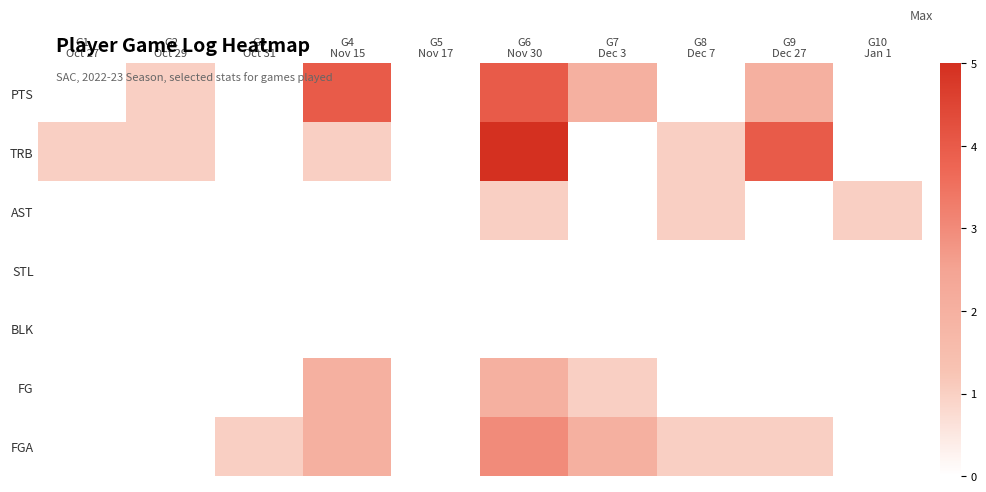

Reading left to right, extract all data points from this chart.

PTS: G1
Oct 27=0	G2
Oct 29=1	G3
Oct 31=0	G4
Nov 15=4	G5
Nov 17=0	G6
Nov 30=4	G7
Dec 3=2	G8
Dec 7=0	G9
Dec 27=2	G10
Jan 1=0
TRB: G1
Oct 27=1	G2
Oct 29=1	G3
Oct 31=0	G4
Nov 15=1	G5
Nov 17=0	G6
Nov 30=5	G7
Dec 3=0	G8
Dec 7=1	G9
Dec 27=4	G10
Jan 1=0
AST: G1
Oct 27=0	G2
Oct 29=0	G3
Oct 31=0	G4
Nov 15=0	G5
Nov 17=0	G6
Nov 30=1	G7
Dec 3=0	G8
Dec 7=1	G9
Dec 27=0	G10
Jan 1=1
STL: G1
Oct 27=0	G2
Oct 29=0	G3
Oct 31=0	G4
Nov 15=0	G5
Nov 17=0	G6
Nov 30=0	G7
Dec 3=0	G8
Dec 7=0	G9
Dec 27=0	G10
Jan 1=0
BLK: G1
Oct 27=0	G2
Oct 29=0	G3
Oct 31=0	G4
Nov 15=0	G5
Nov 17=0	G6
Nov 30=0	G7
Dec 3=0	G8
Dec 7=0	G9
Dec 27=0	G10
Jan 1=0
FG: G1
Oct 27=0	G2
Oct 29=0	G3
Oct 31=0	G4
Nov 15=2	G5
Nov 17=0	G6
Nov 30=2	G7
Dec 3=1	G8
Dec 7=0	G9
Dec 27=0	G10
Jan 1=0
FGA: G1
Oct 27=0	G2
Oct 29=0	G3
Oct 31=1	G4
Nov 15=2	G5
Nov 17=0	G6
Nov 30=3	G7
Dec 3=2	G8
Dec 7=1	G9
Dec 27=1	G10
Jan 1=0